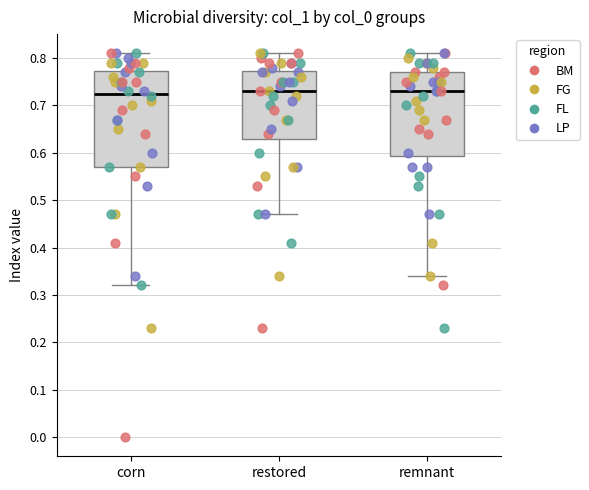

Reading left to right, transcribe this box plot: for each box, give where its median line is, the range the box spans, and where its two whiskers end, as read against the y-axis. The values are not printed on the chart, so give them approximately, as read against the axis.

corn: median 0.73, box 0.57 to 0.77, whiskers 0.32 to 0.81
restored: median 0.73, box 0.63 to 0.77, whiskers 0.47 to 0.81
remnant: median 0.73, box 0.59 to 0.77, whiskers 0.34 to 0.81